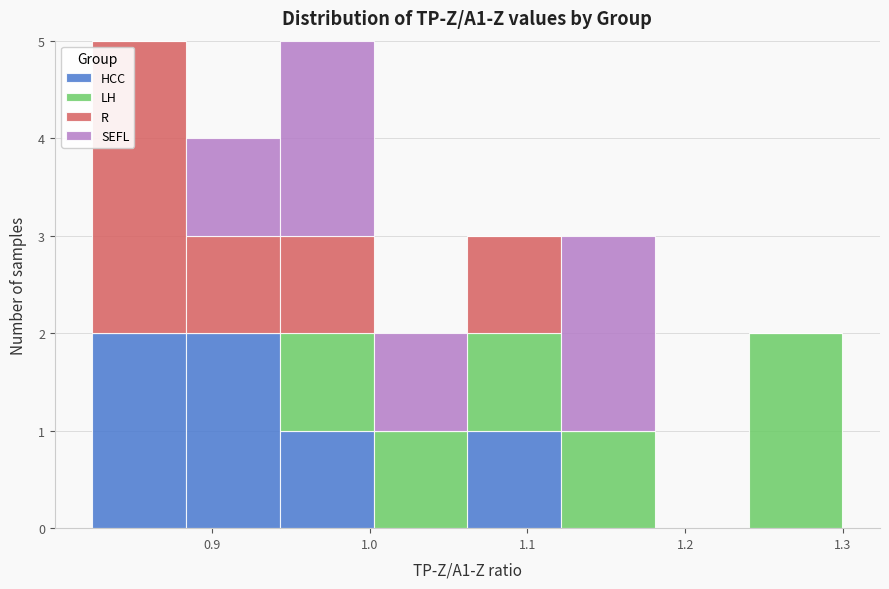

Reading left to right, transcribe this chart: for each stacked bar, give the range it covers on the x-axis and its total height. Neither the bar edges nor the heights are printed on the chart, so give them approximately, as read against the axes.

0.82 to 0.88: 5
0.88 to 0.94: 4
0.94 to 1.00: 5
1.00 to 1.06: 2
1.06 to 1.12: 3
1.12 to 1.18: 3
1.18 to 1.24: 0
1.24 to 1.30: 2